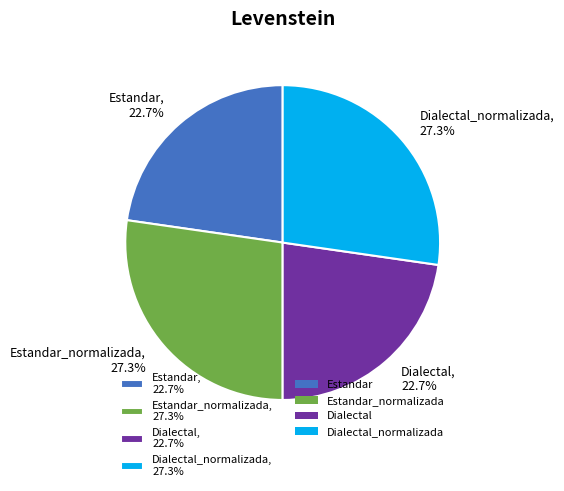

Which has a higher value, Dialectal, 22.7% or Estandar_normalizada, 27.3%?

Estandar_normalizada, 27.3%